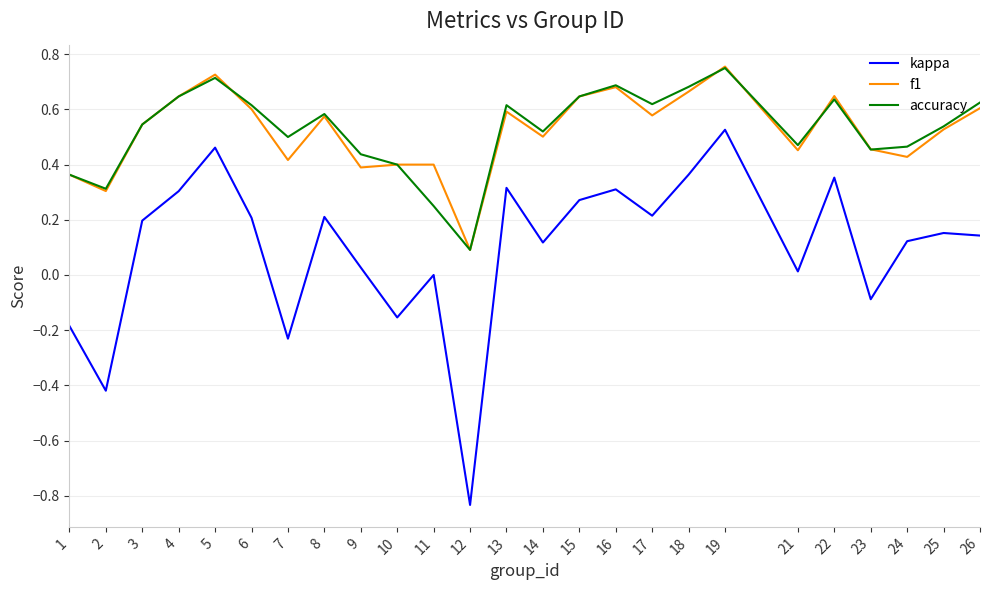

How many lines are shown in the chart?

3